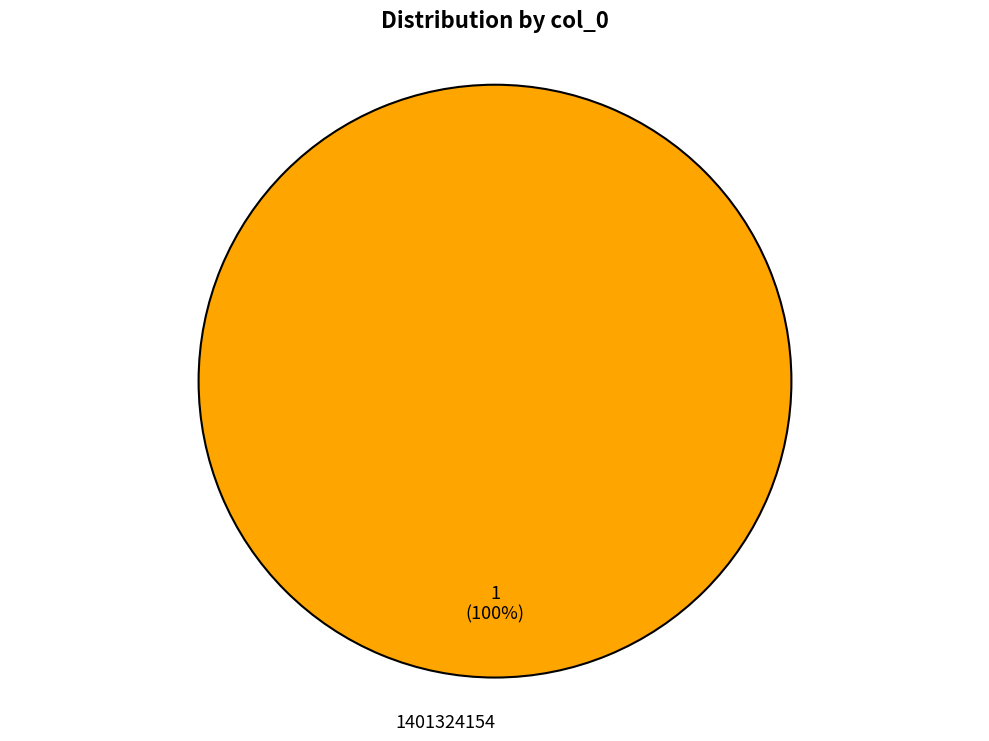

Does 1401324154 account for over 50% of the chart?

Yes